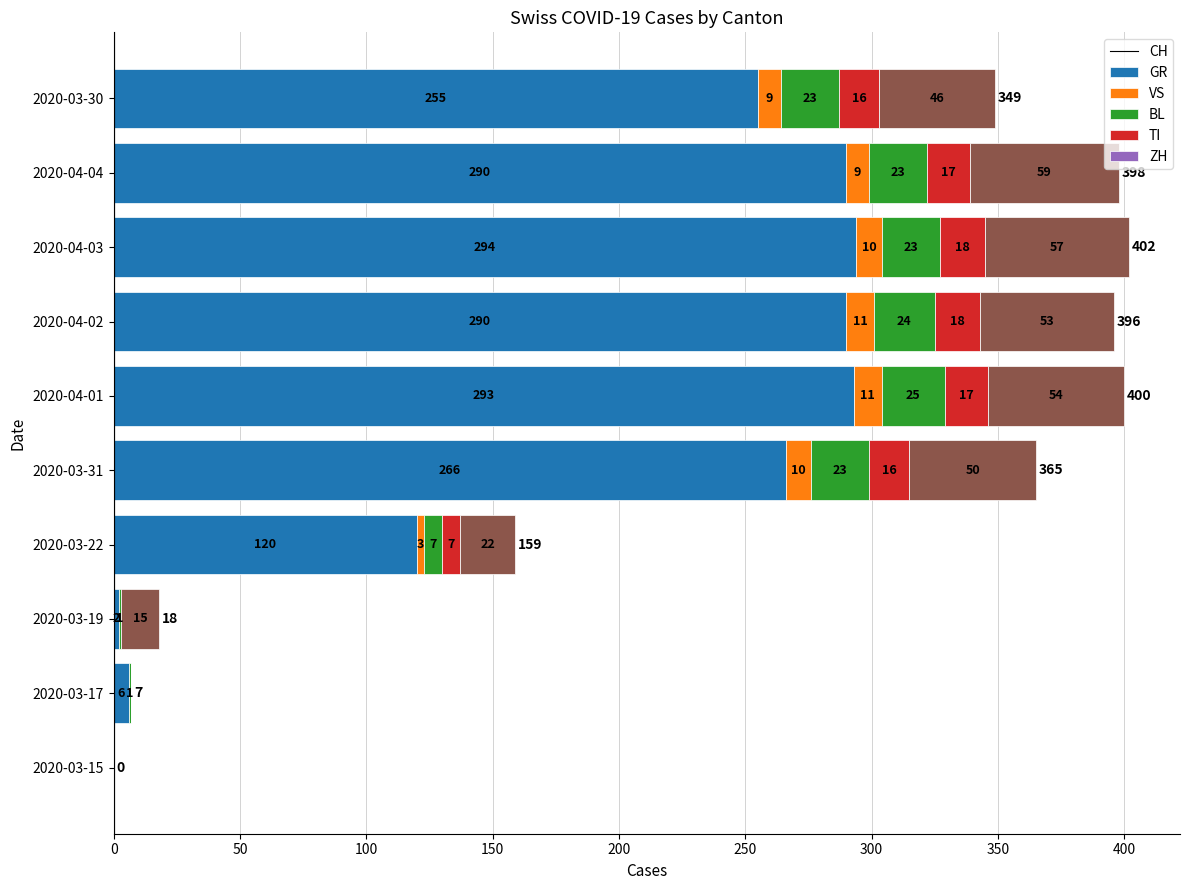

What is the sum of the CH values at 2020-03-19 and 2020-03-31?

268